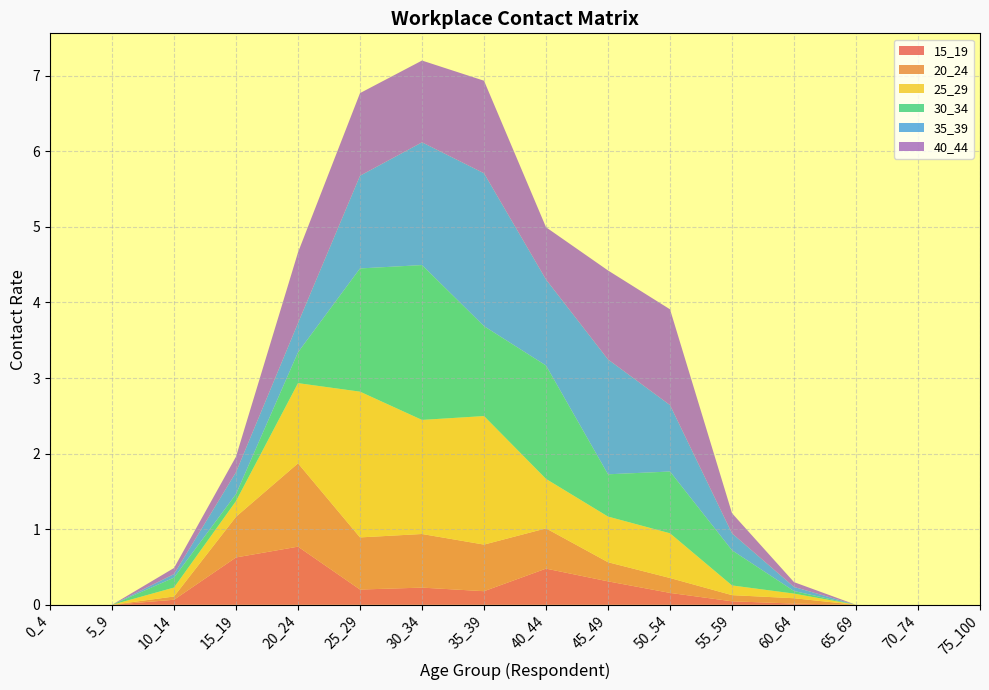

Reading left to right, extract all data points from this chart.

15_19: 0.0	0.0	0.1	0.6	0.8	0.2	0.2	0.2	0.5	0.3	0.2	0.0	0.0	0.0	0.0	0.0
20_24: 0.0	0.0	0.0	0.5	1.1	0.7	0.7	0.6	0.5	0.3	0.2	0.1	0.1	0.0	0.0	0.0
25_29: 0.0	0.0	0.1	0.2	1.1	1.9	1.5	1.7	0.7	0.6	0.6	0.1	0.1	0.0	0.0	0.0
30_34: 0.0	0.0	0.1	0.1	0.4	1.6	2.0	1.2	1.5	0.6	0.8	0.5	0.0	0.0	0.0	0.0
35_39: 0.0	0.0	0.0	0.3	0.4	1.2	1.6	2.0	1.1	1.5	0.9	0.2	0.1	0.0	0.0	0.0
40_44: 0.0	0.0	0.1	0.2	0.9	1.1	1.1	1.2	0.7	1.2	1.3	0.3	0.1	0.0	0.0	0.0